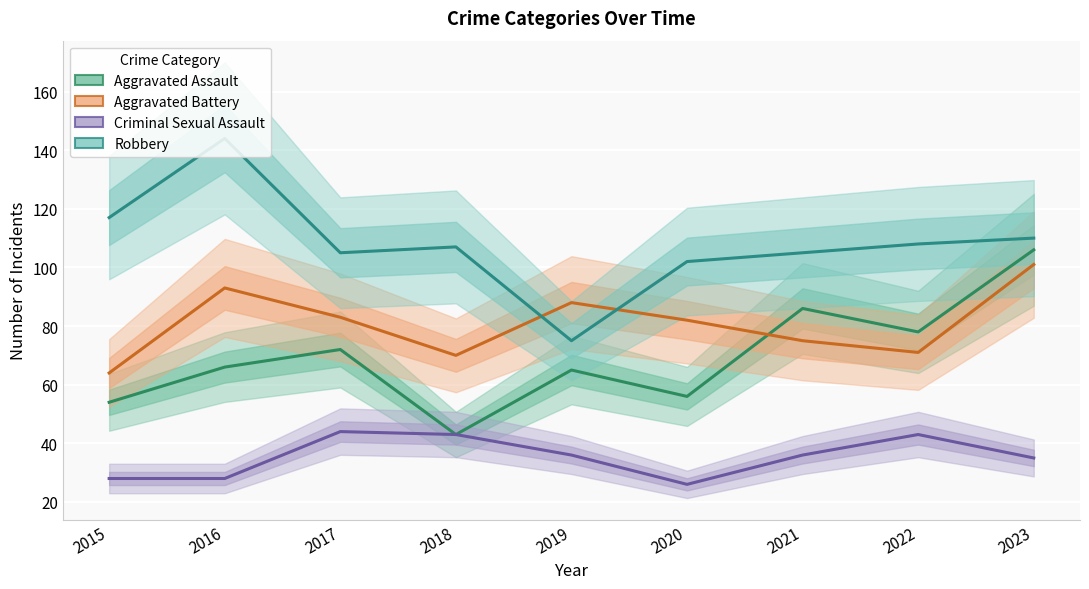

True or false: Robbery and Criminal Sexual Assault cross at least once.

False